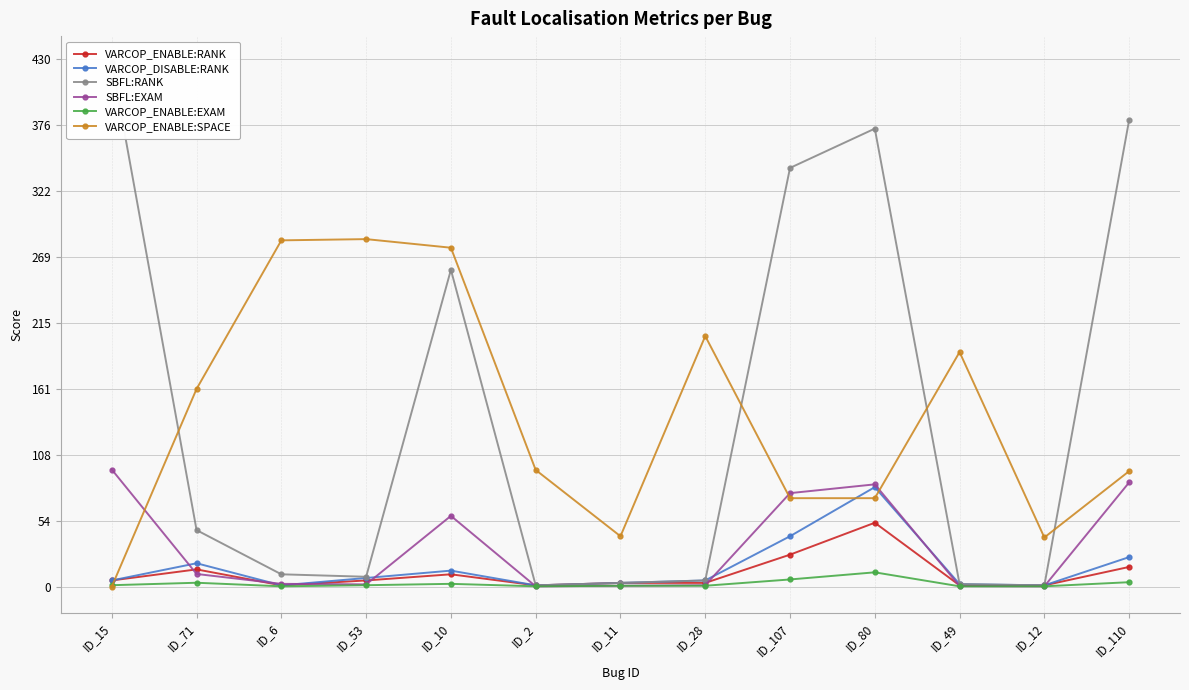

Is it true that VARCOP_DISABLE:RANK equals 3.0 at ID_11?

True